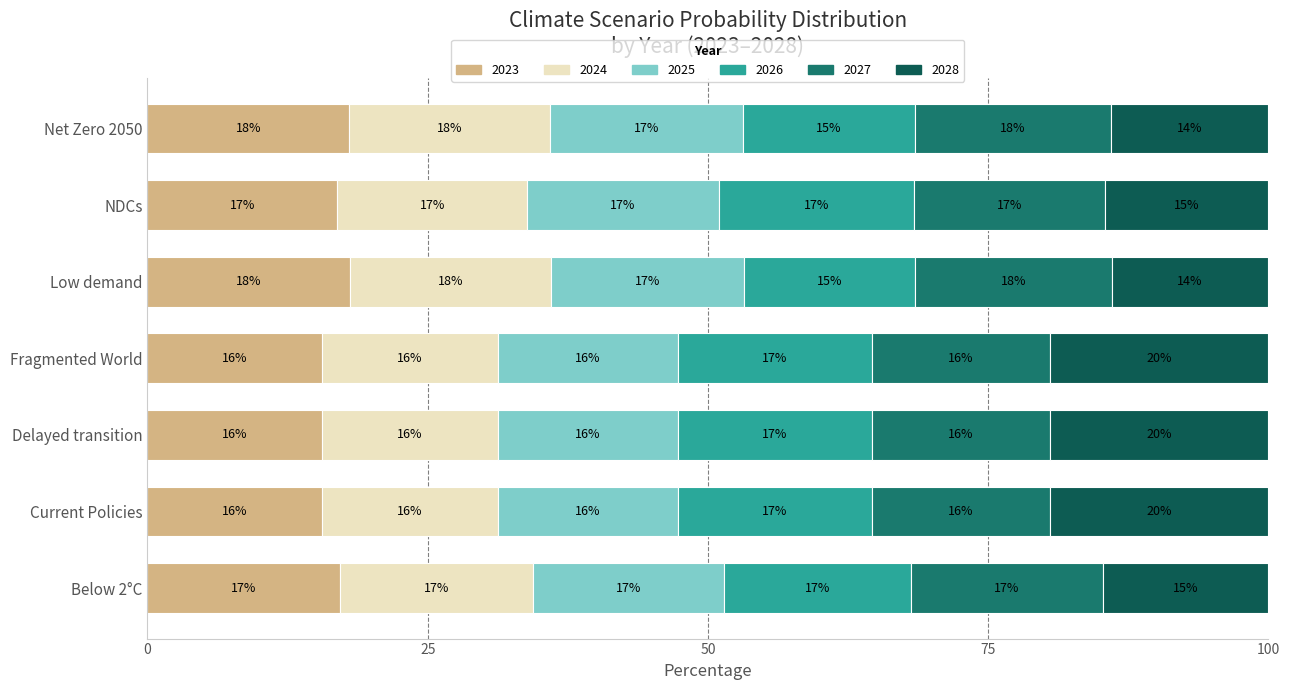

What is the maximum value for 2023?

18.1